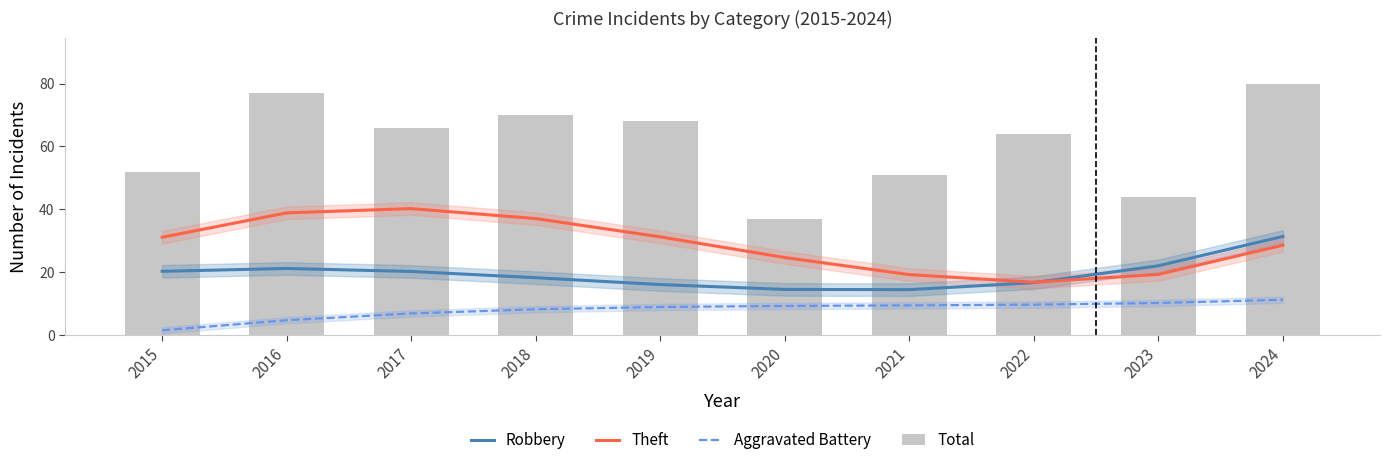

Which category has the lowest value in the Total series?

2020